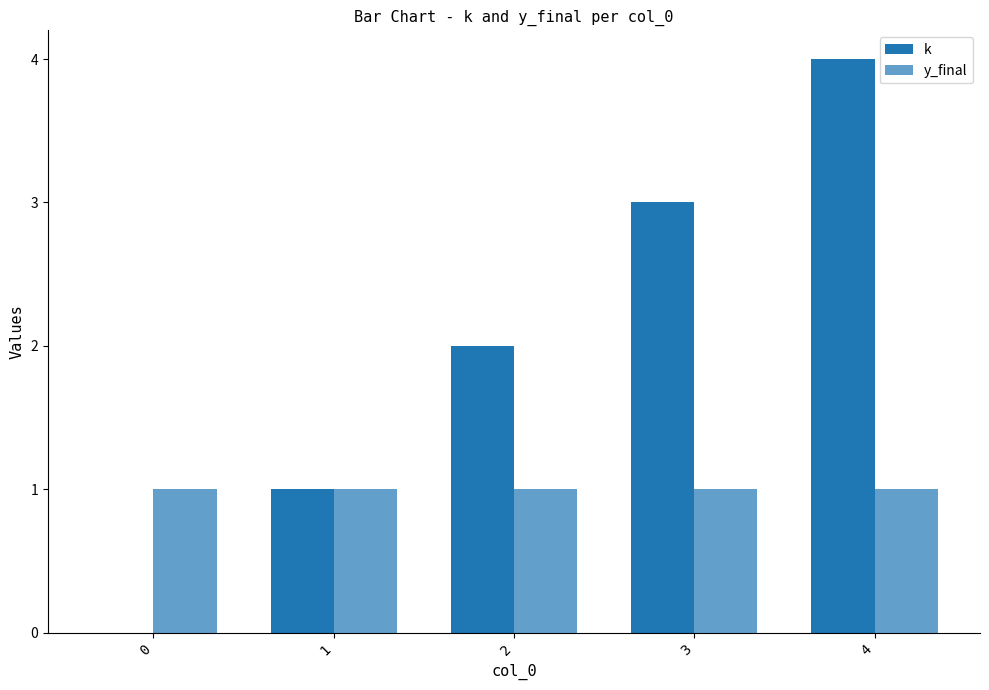

Rank the series by their average value, from lowest to highest.

y_final, k